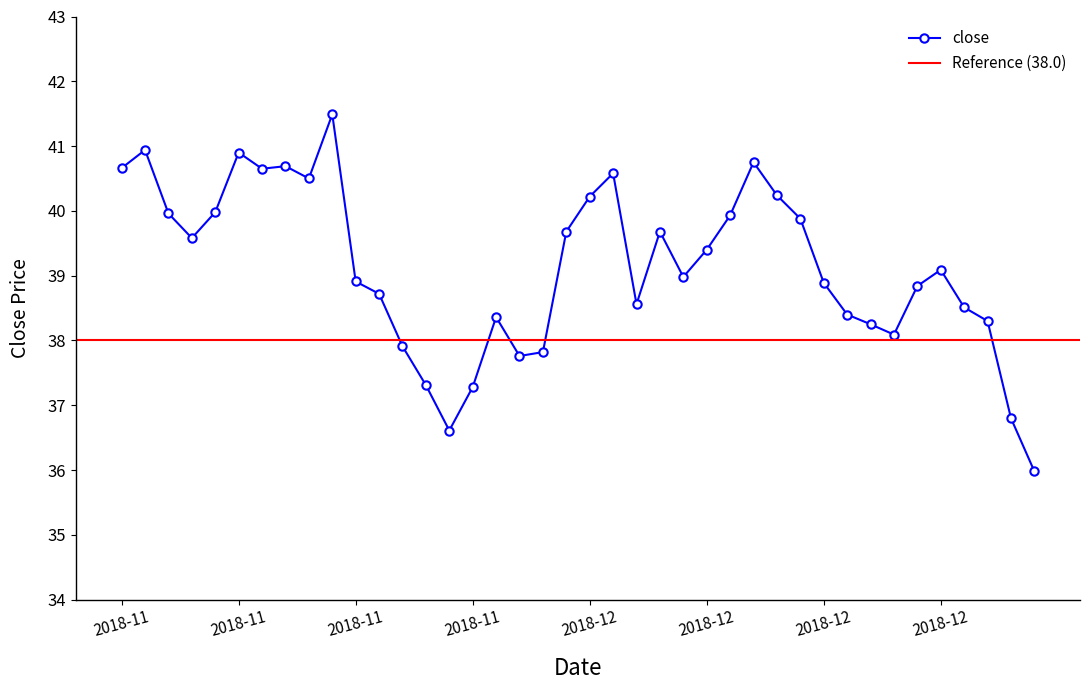

Where is the first local maximum?

2018-11-07